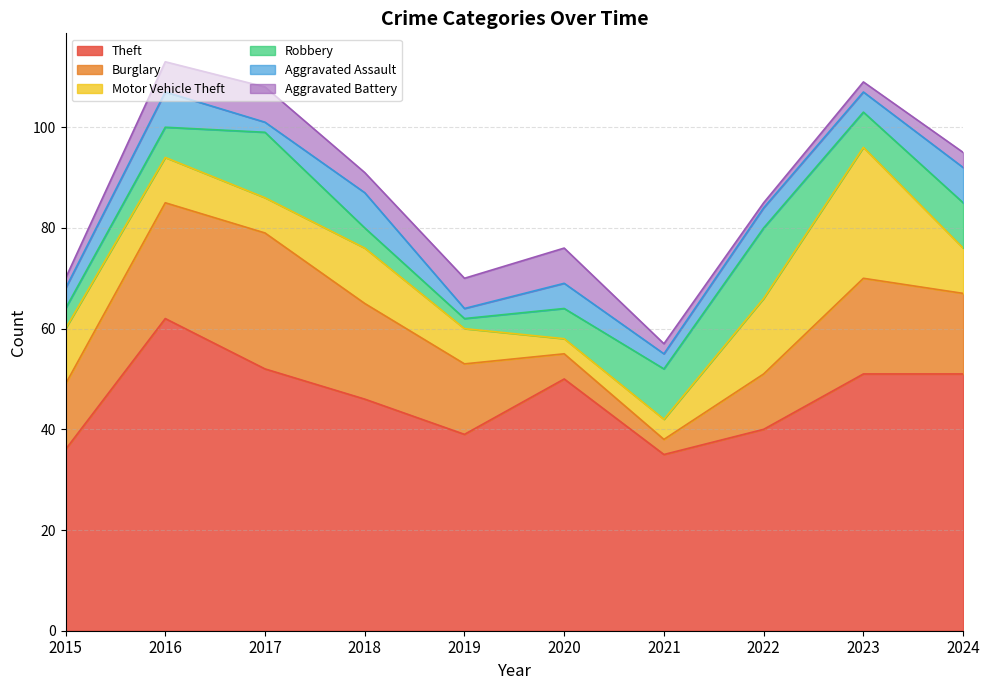

True or false: Robbery has a value of 14 at 2022.

True